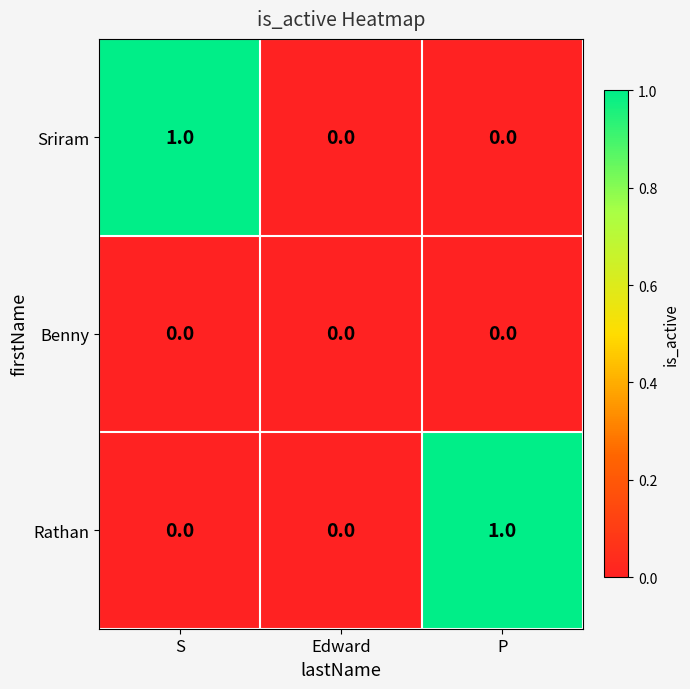

Count the Rathan values in the range 0 to 1.

3